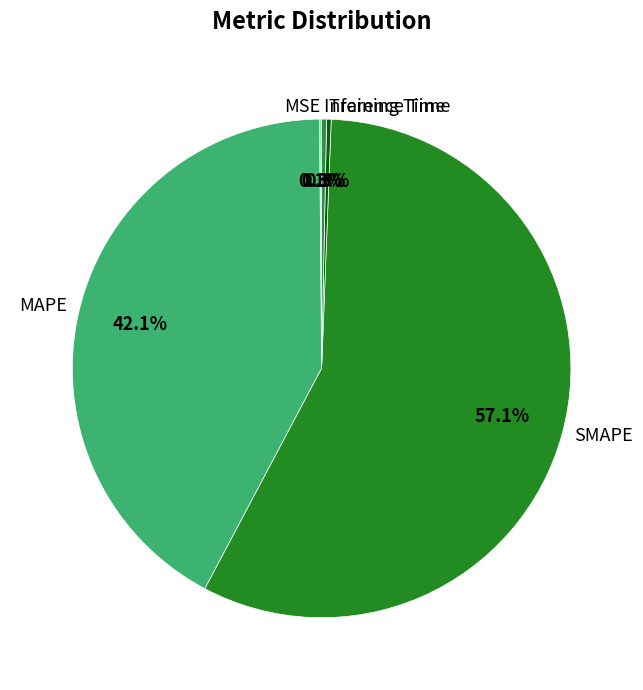

Which category has the biggest portion of the pie?

SMAPE